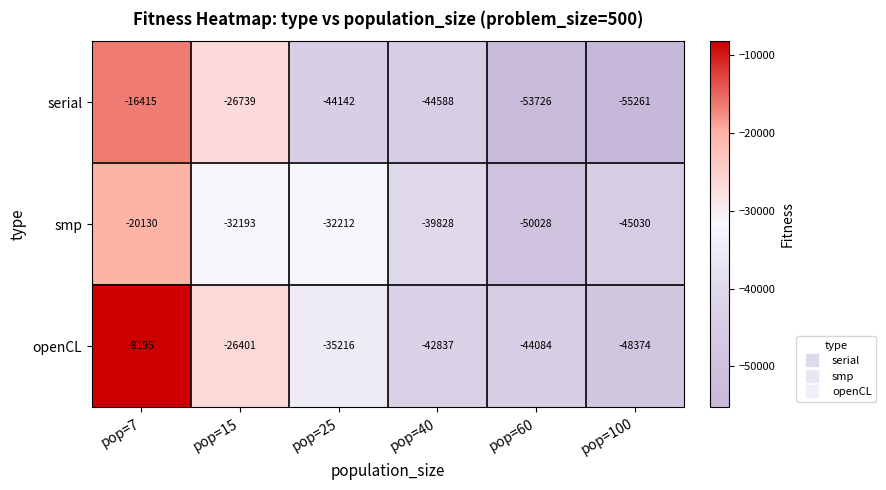

Reading left to right, what are all the values shown in this chart?

serial: pop=7=-16415	pop=15=-26739	pop=25=-44142	pop=40=-44588	pop=60=-53726	pop=100=-55261
smp: pop=7=-20130	pop=15=-32193	pop=25=-32212	pop=40=-39828	pop=60=-50028	pop=100=-45030
openCL: pop=7=-8195	pop=15=-26401	pop=25=-35216	pop=40=-42837	pop=60=-44084	pop=100=-48374